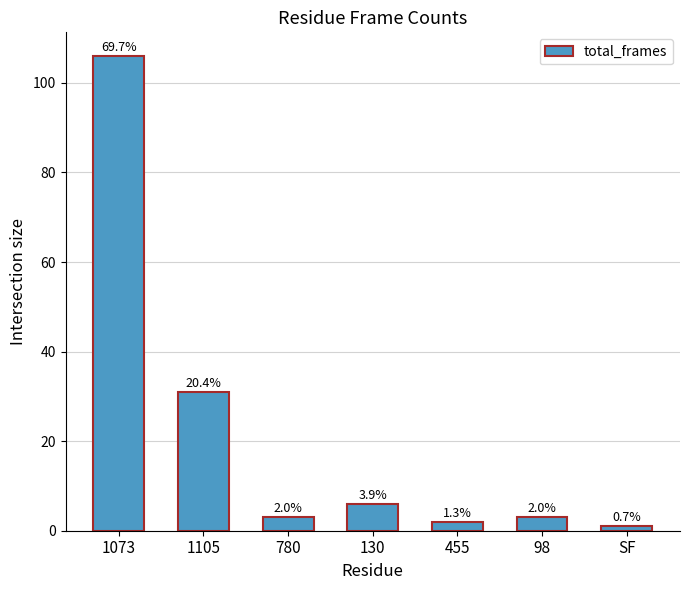

How many bars are there in total?

7